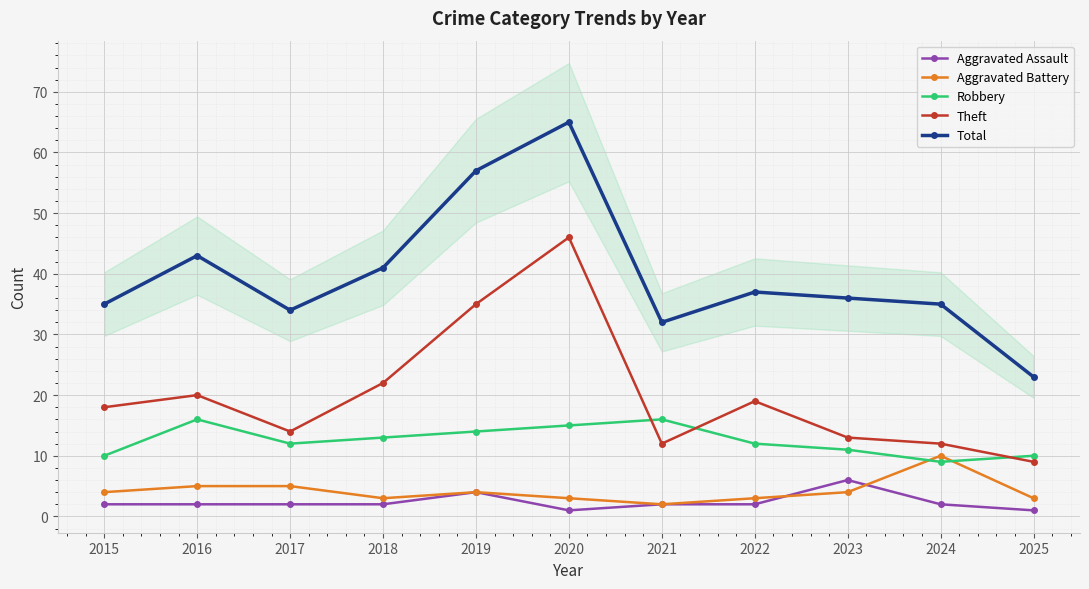

True or false: Aggravated Assault and Theft intersect in this chart.

False